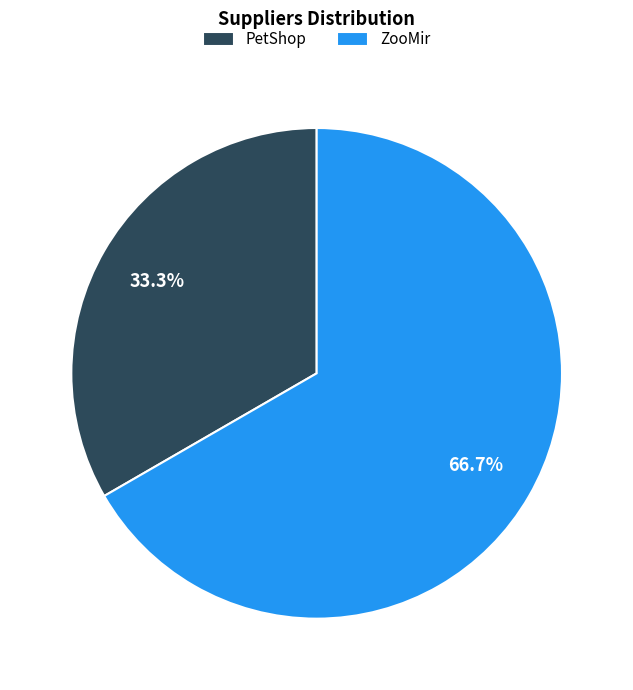

What is the largest slice in the pie chart?

ZooMir